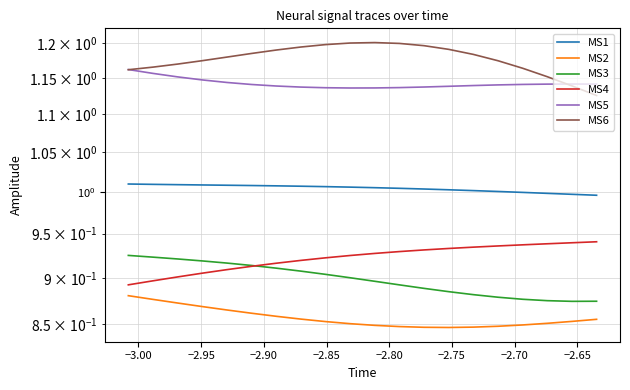

What is the lowest value of the MS5 series?

1.1